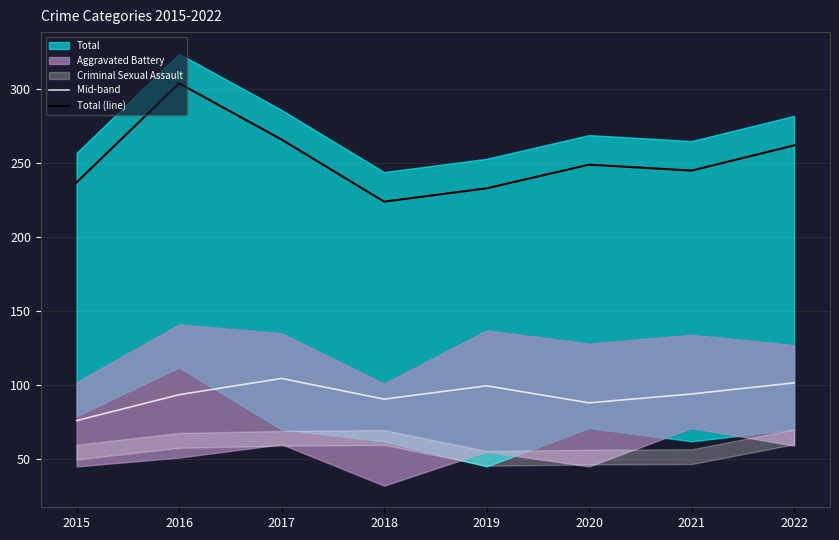

Where does the Mid-band series first go above 94?

2017